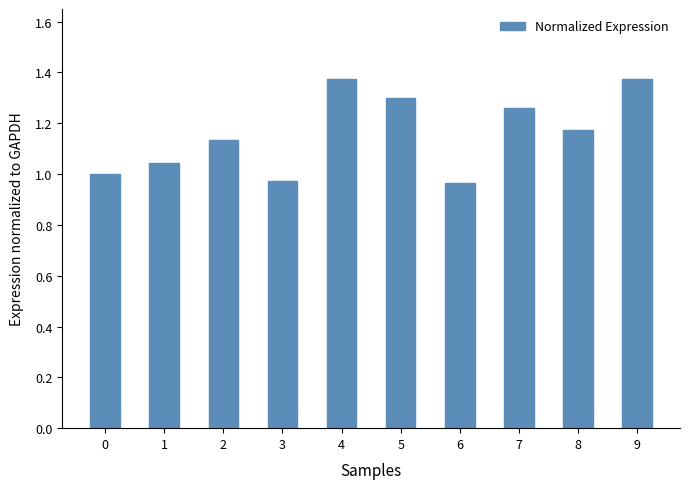

Is it true that the value at 1 is 1.0?

True